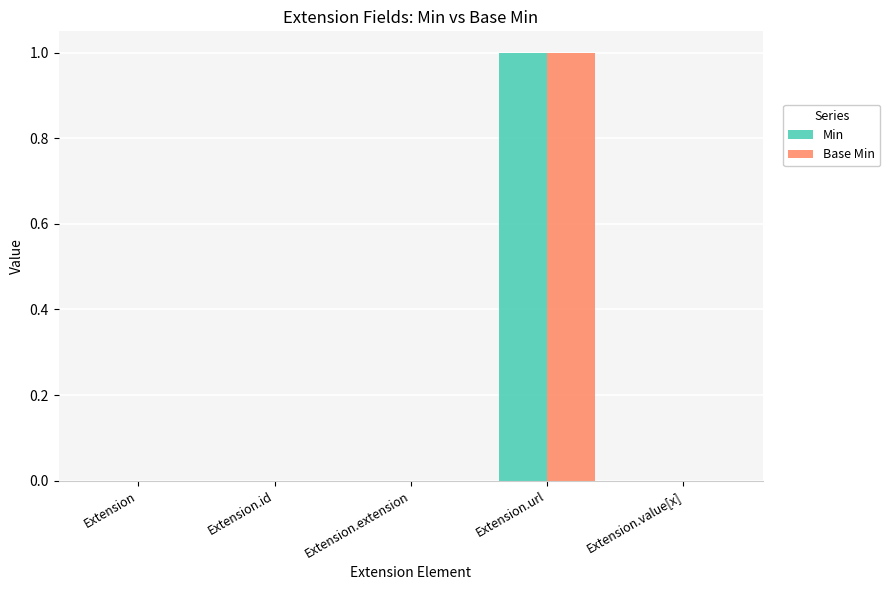

Which category has the highest value in the Min series?

Extension.url